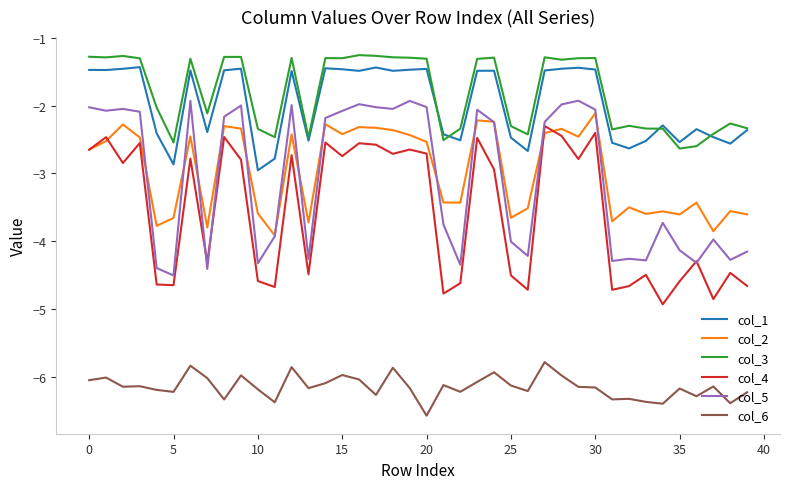

What is the highest value of the col_4 series?

-2.3